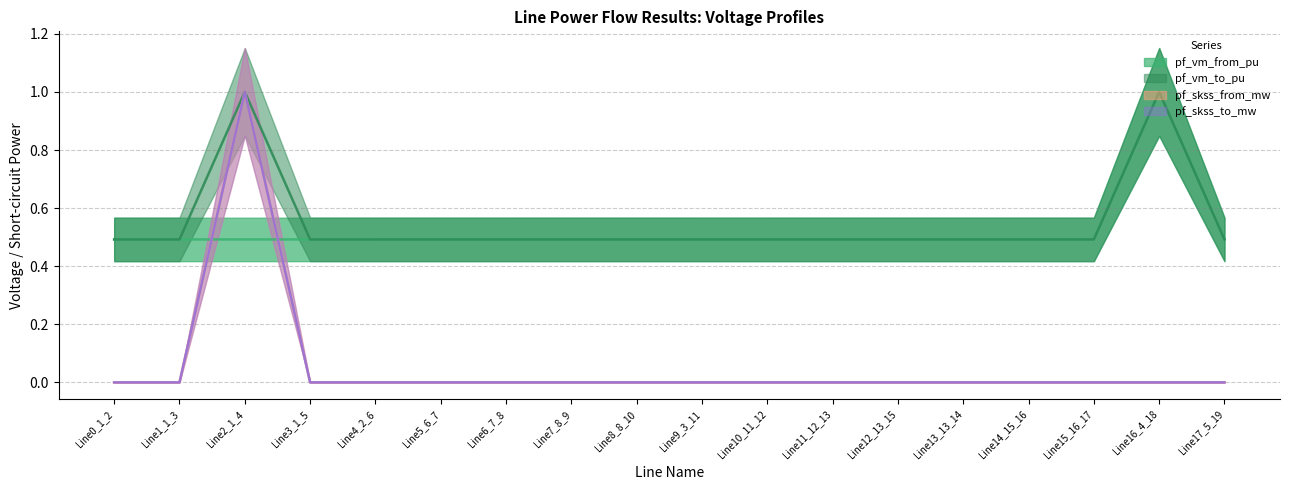

What is the total value across all series at Line11_12_13?

1.0